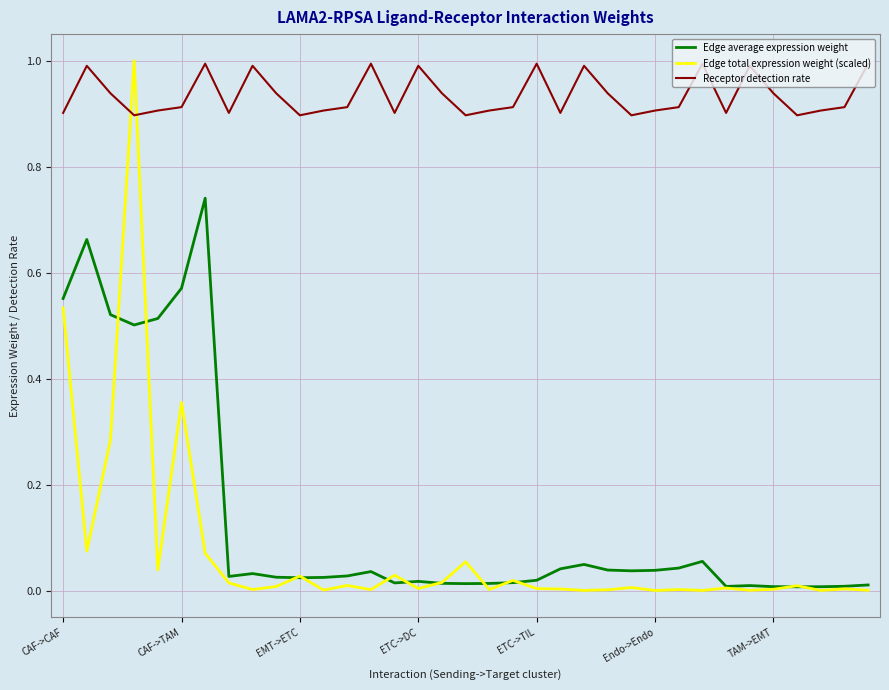

Which series has the largest total across all categories?

Receptor detection rate